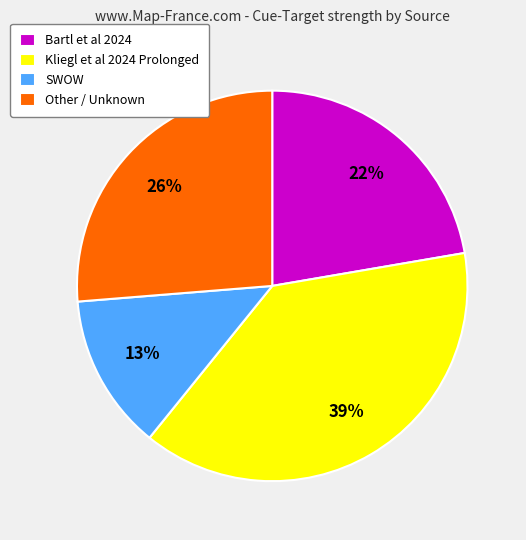

Is it true that Bartl et al 2024 is 31% of the pie?

False